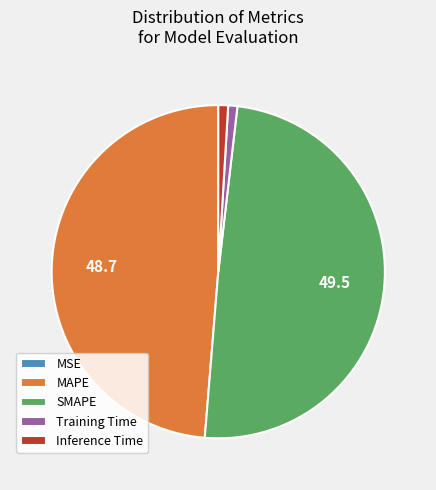

Is there any slice that represents more than half of the pie?

No